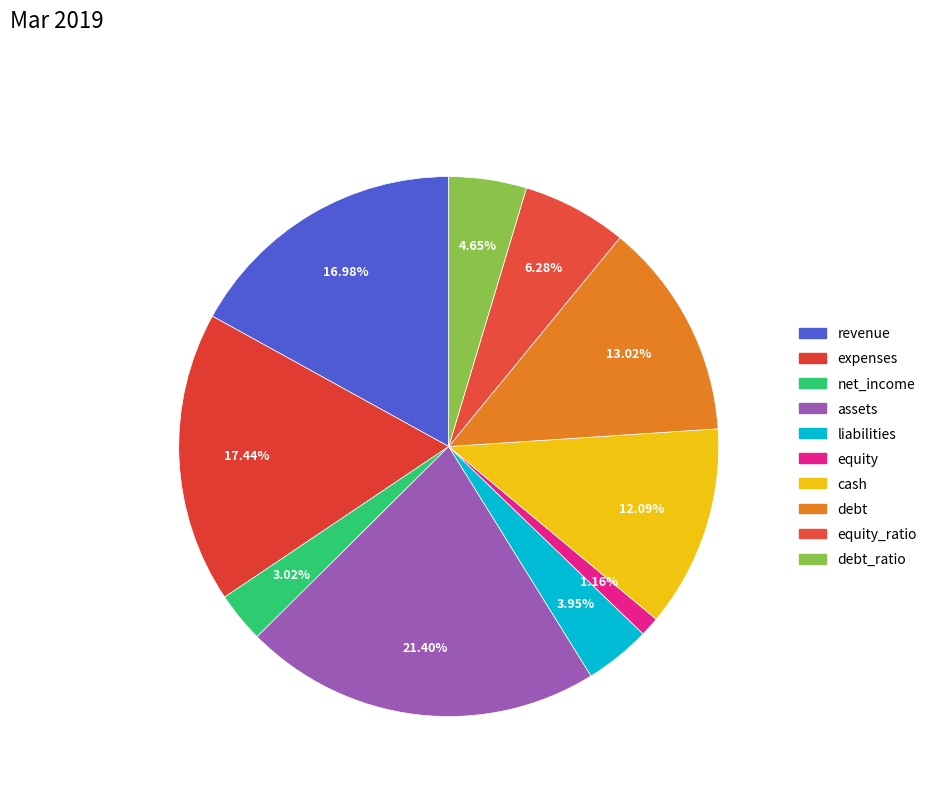

Count the number of slices in the pie.

10